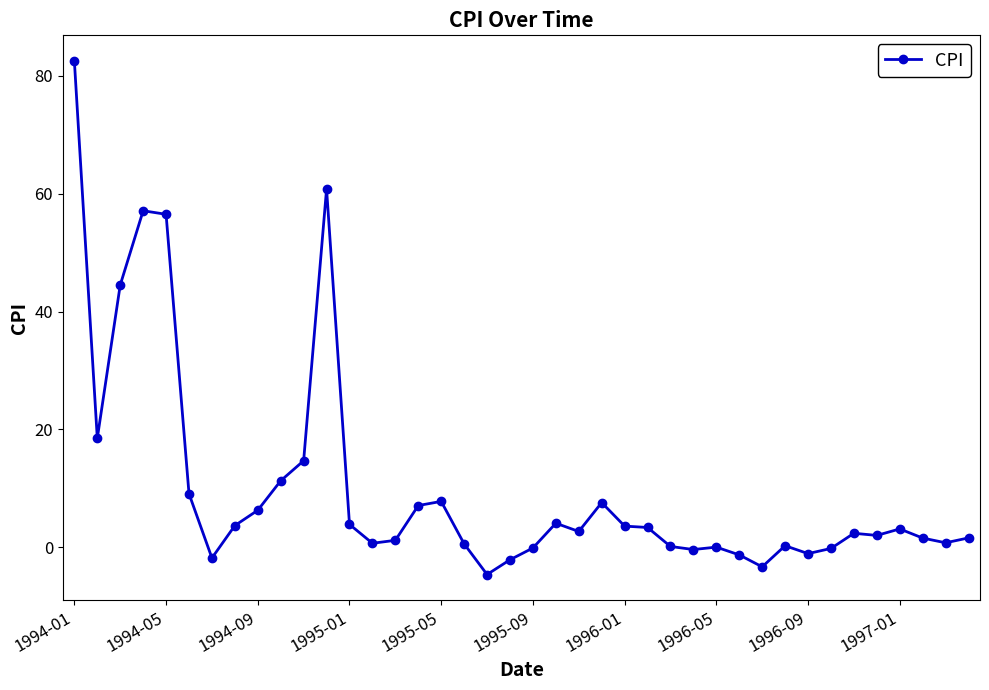

What is the sum of all values?

404.9